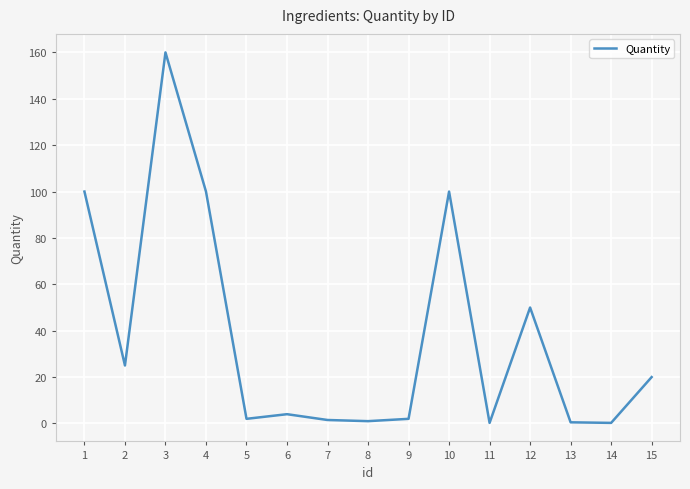

Does the chart display data point markers on the line(s)?

No